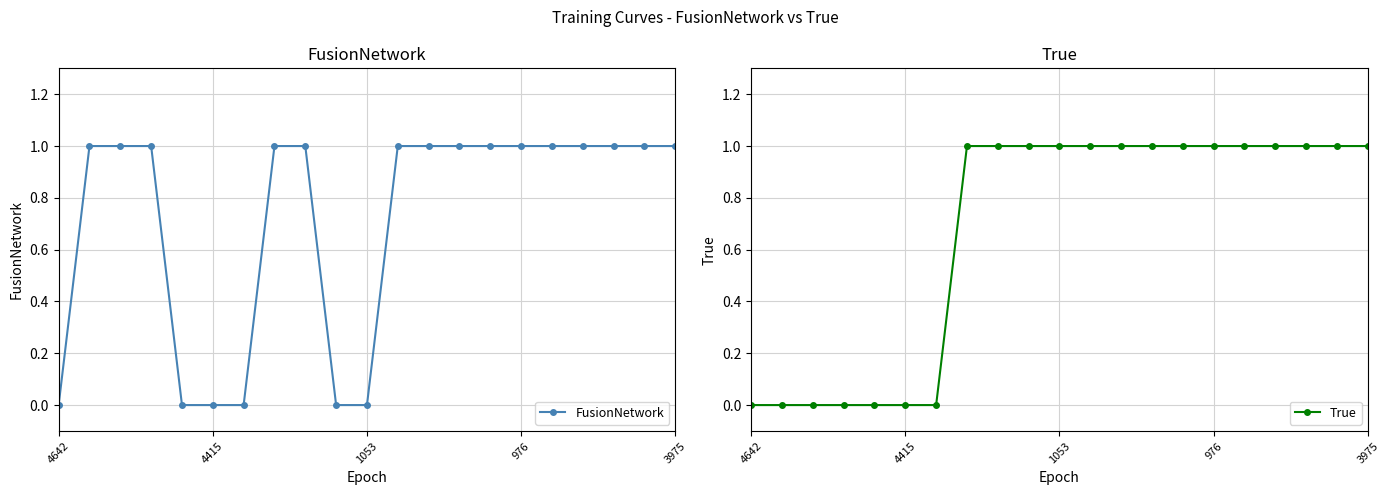

Rank the series by their average value, from lowest to highest.

True, FusionNetwork